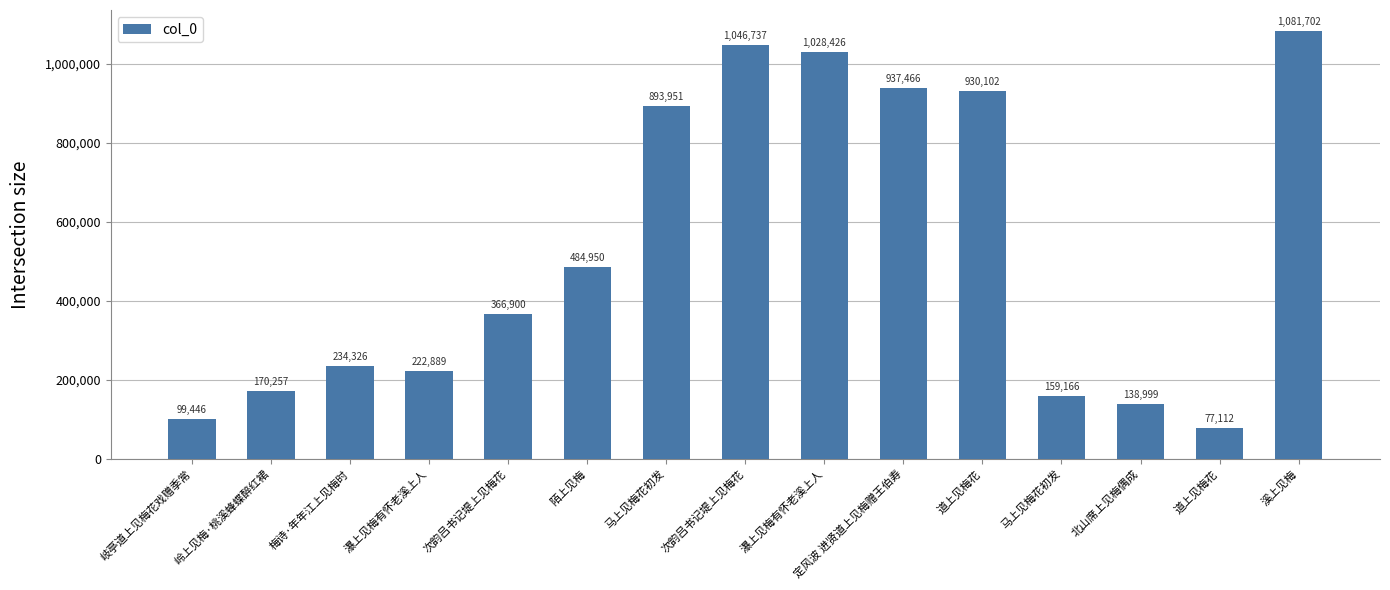

Reading left to right, what are all the values shown in this chart?

99446	170257	234326	222889	366900	484950	893951	1046737	1028426	937466	930102	159166	138999	77112	1081702